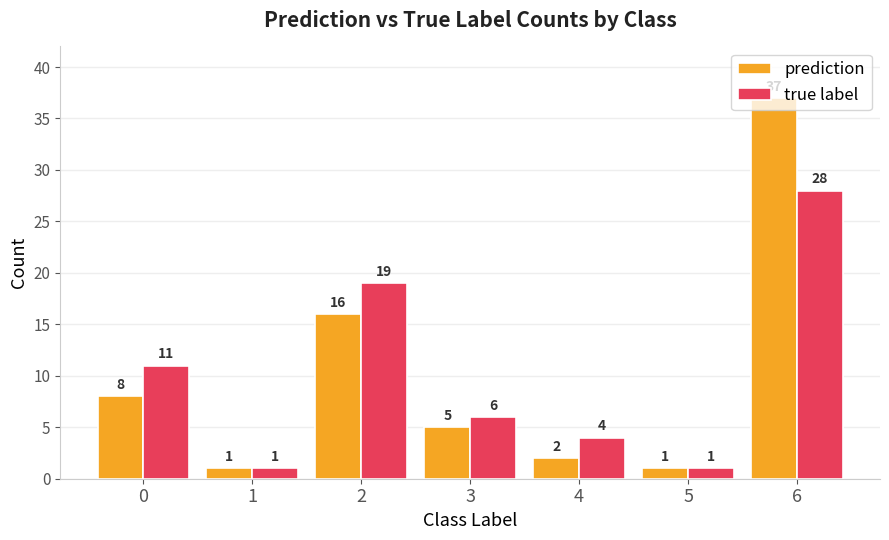

Are the bars grouped side by side (vs. stacked)?

Yes